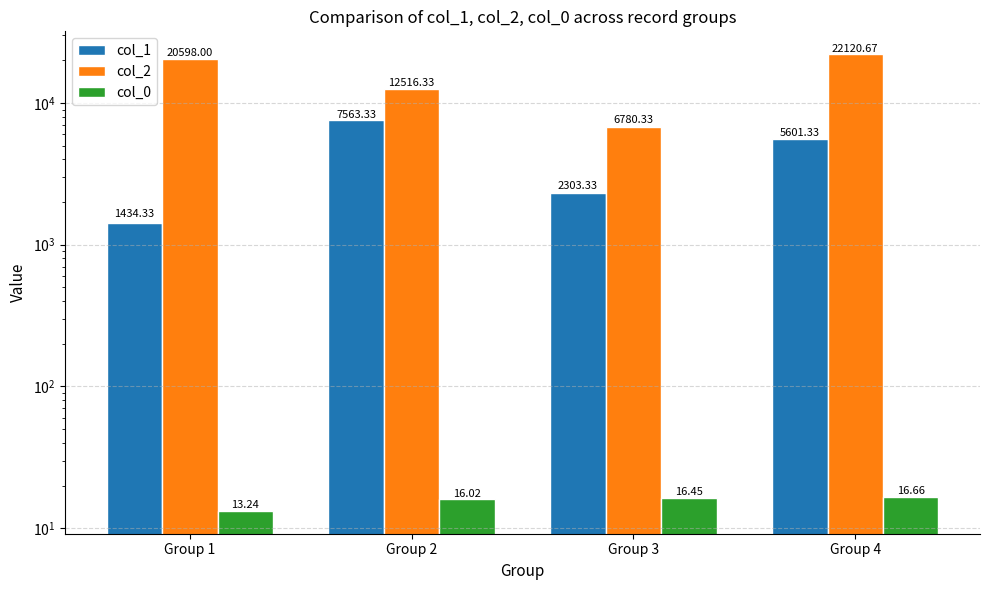

Is it true that col_1 equals 5601.3 at Group 4?

True